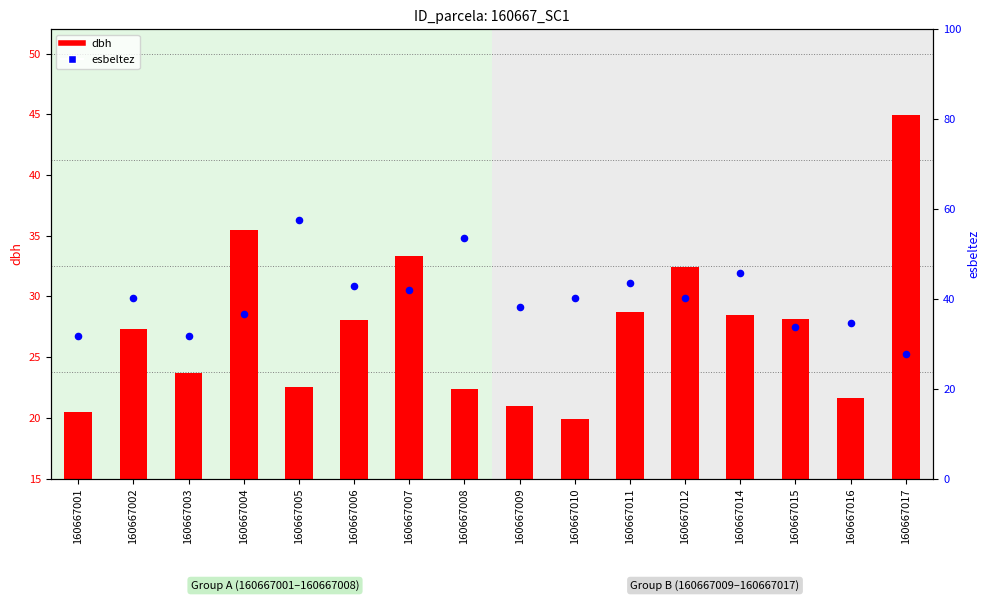

Which series reaches the maximum Y coordinate?

esbeltez